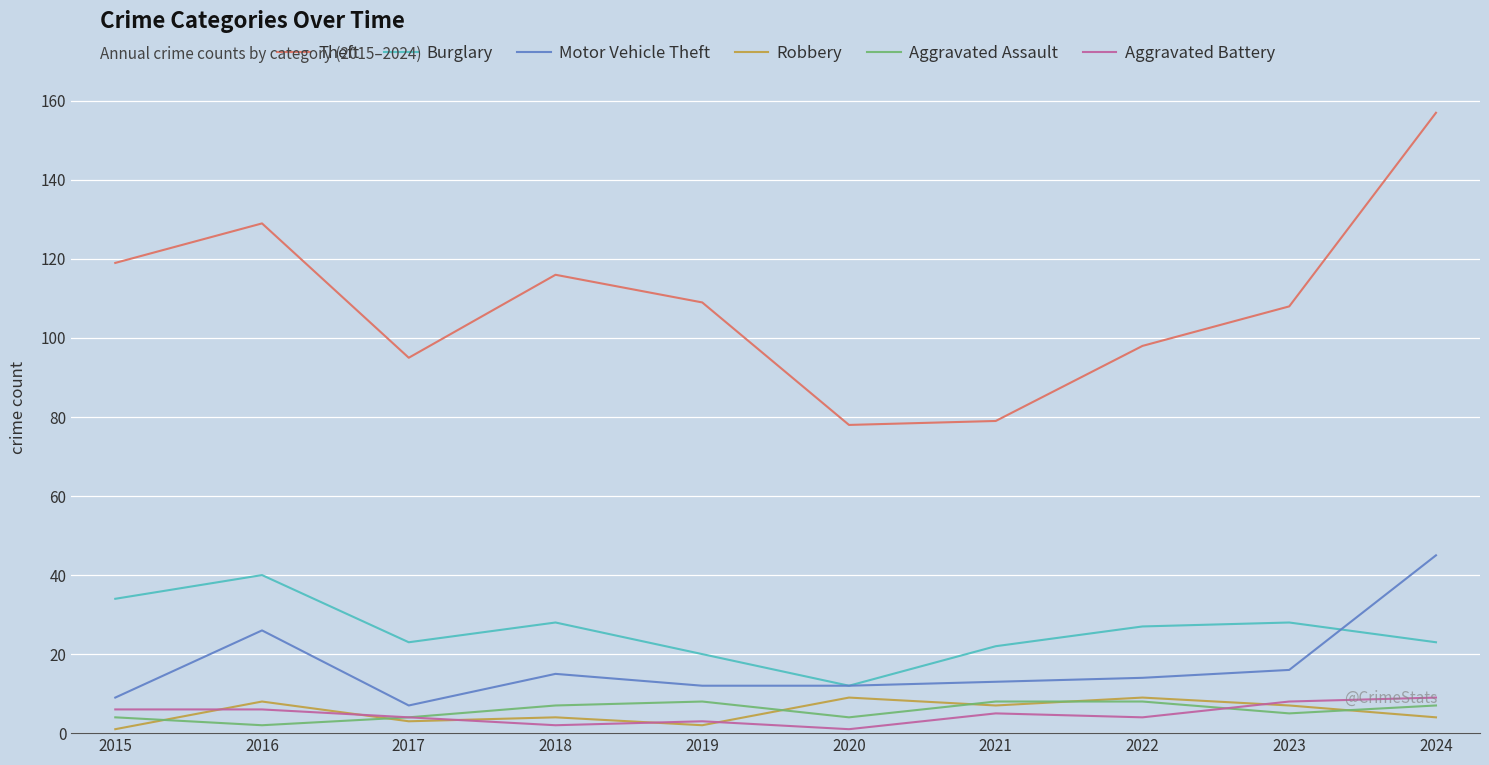

Reading right to left, what are all the values shown in this chart?

Theft: 157	108	98	79	78	109	116	95	129	119
Burglary: 23	28	27	22	12	20	28	23	40	34
Motor Vehicle Theft: 45	16	14	13	12	12	15	7	26	9
Robbery: 4	7	9	7	9	2	4	3	8	1
Aggravated Assault: 7	5	8	8	4	8	7	4	2	4
Aggravated Battery: 9	8	4	5	1	3	2	4	6	6